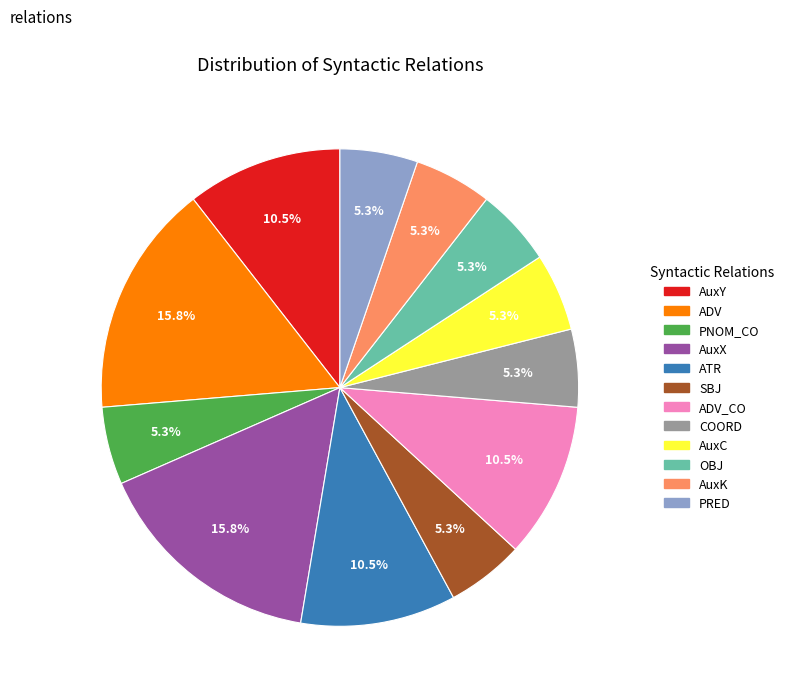

What percentage is NOT represented by AuxC?

94.7%